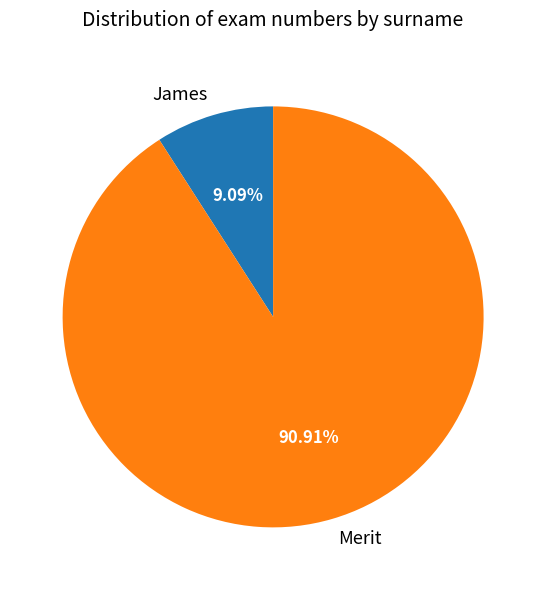

Is it true that Merit is 77% of the pie?

False